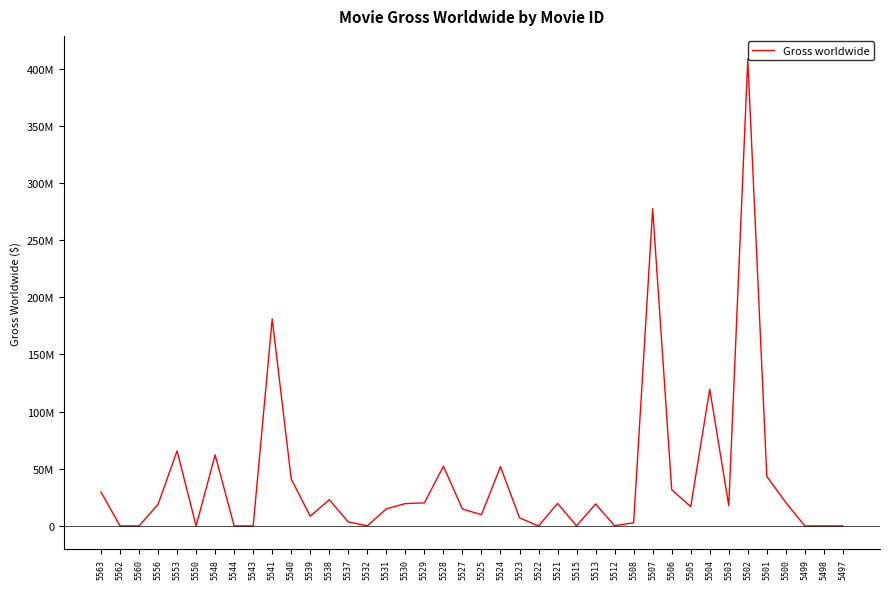

Does the chart display data point markers on the line(s)?

No